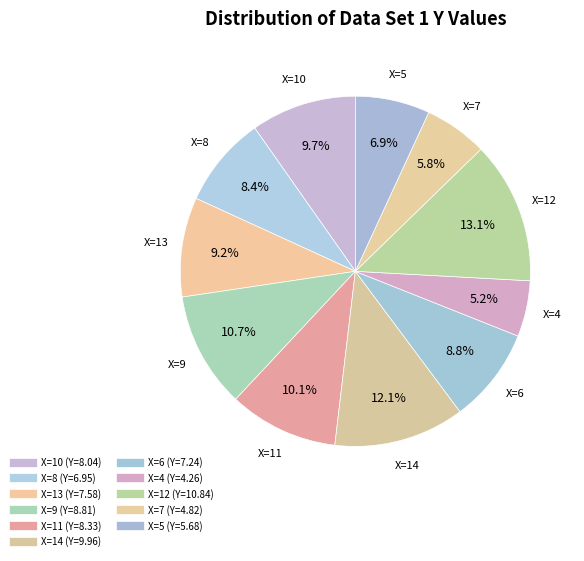

Count the number of slices in the pie.

11